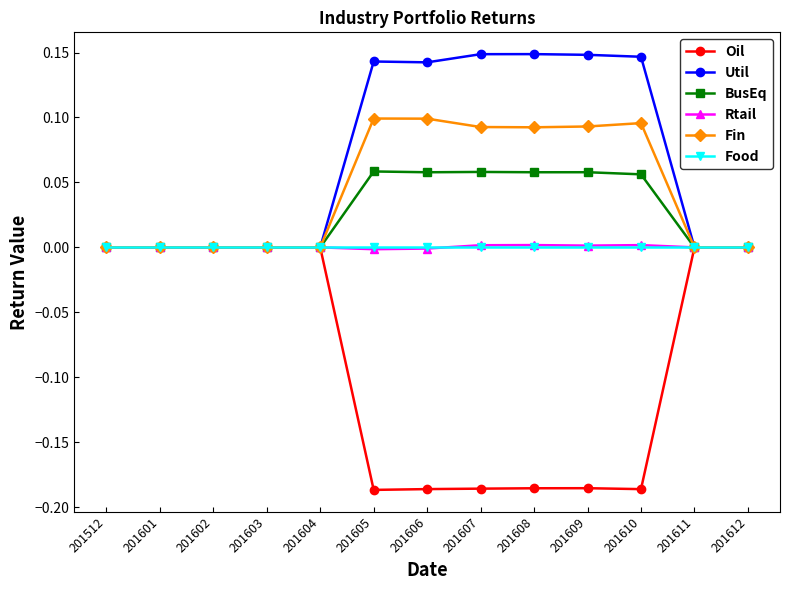

Does the chart have visible grid lines?

No